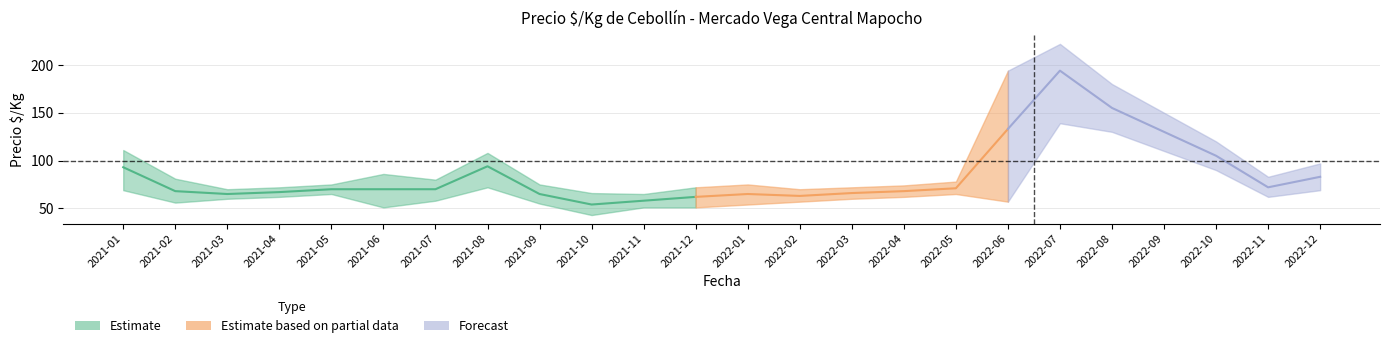

Is the value of precio_max at 2022-09 greater than the value of precio_min at 2021-04?

Yes